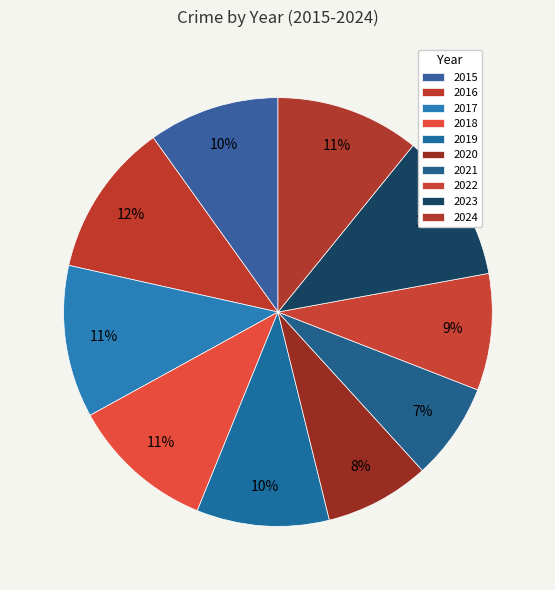

How many slices are in this pie chart?

10